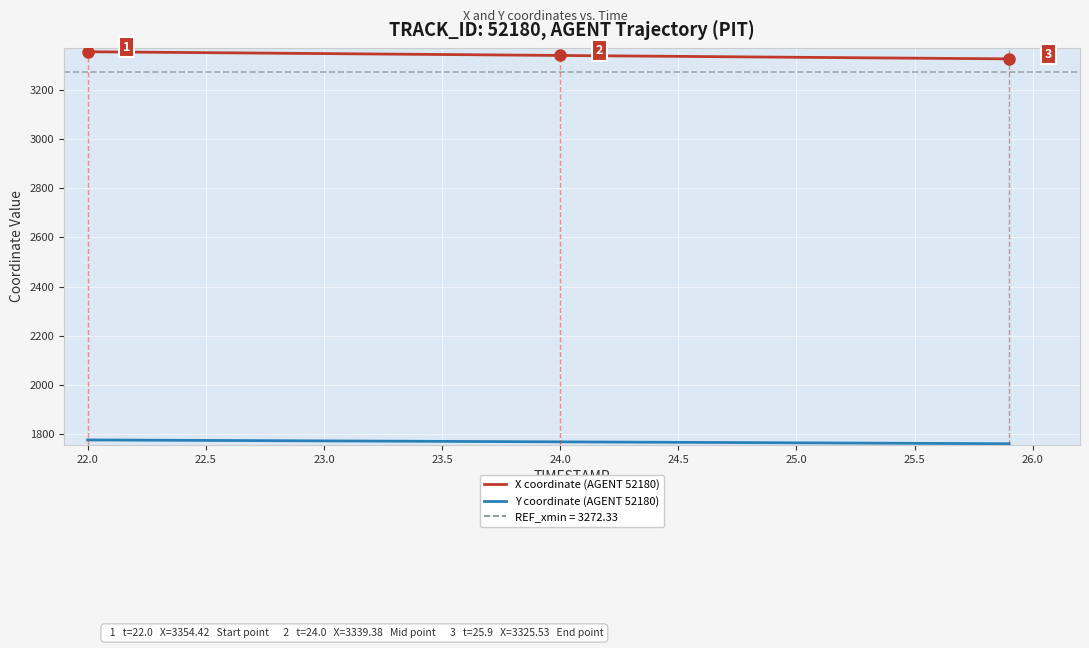

Rank the series by their average value, from highest to lowest.

X coordinate (AGENT 52180), Y coordinate (AGENT 52180)